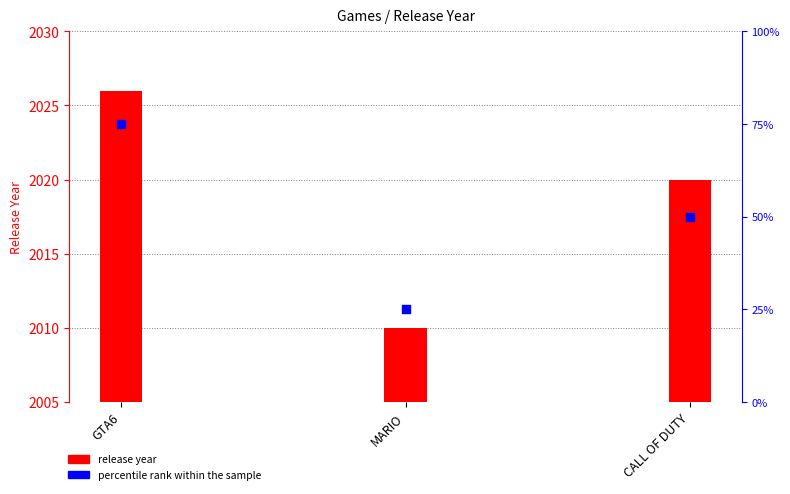

At which category is the sum across all series the highest?

GTA6